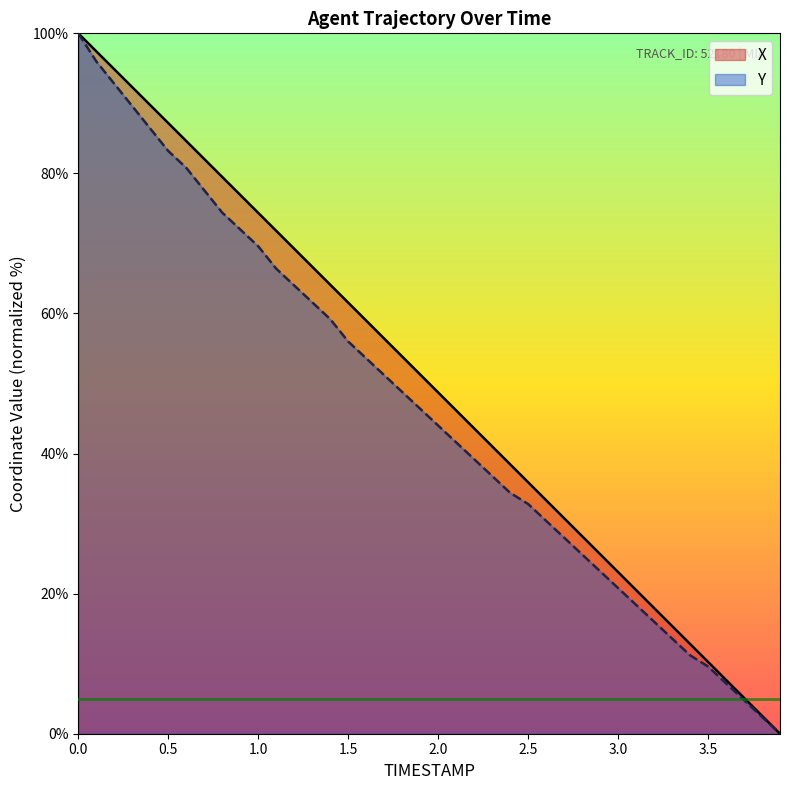

Reading right to left, list all the values displayed in this chart.

X: 0.0	2.6	5.1	7.7	10.3	12.8	15.4	18.0	20.5	23.1	25.6	28.2	30.8	33.3	35.9	38.5	41.0	43.6	46.2	48.7	51.3	53.9	56.4	59.0	61.6	64.1	66.7	69.2	71.8	74.4	76.9	79.5	82.1	84.6	87.2	89.7	92.3	94.9	97.4	100.0
Y: 0.0	2.4	4.8	7.2	9.6	11.2	13.6	16.0	18.4	20.8	23.2	25.6	28.0	30.4	32.8	34.4	36.8	39.2	41.6	44.0	46.4	48.8	51.2	53.6	56.0	59.2	61.6	64.0	66.4	69.6	72.0	74.4	77.6	80.8	83.2	86.4	89.6	92.8	96.0	100.0